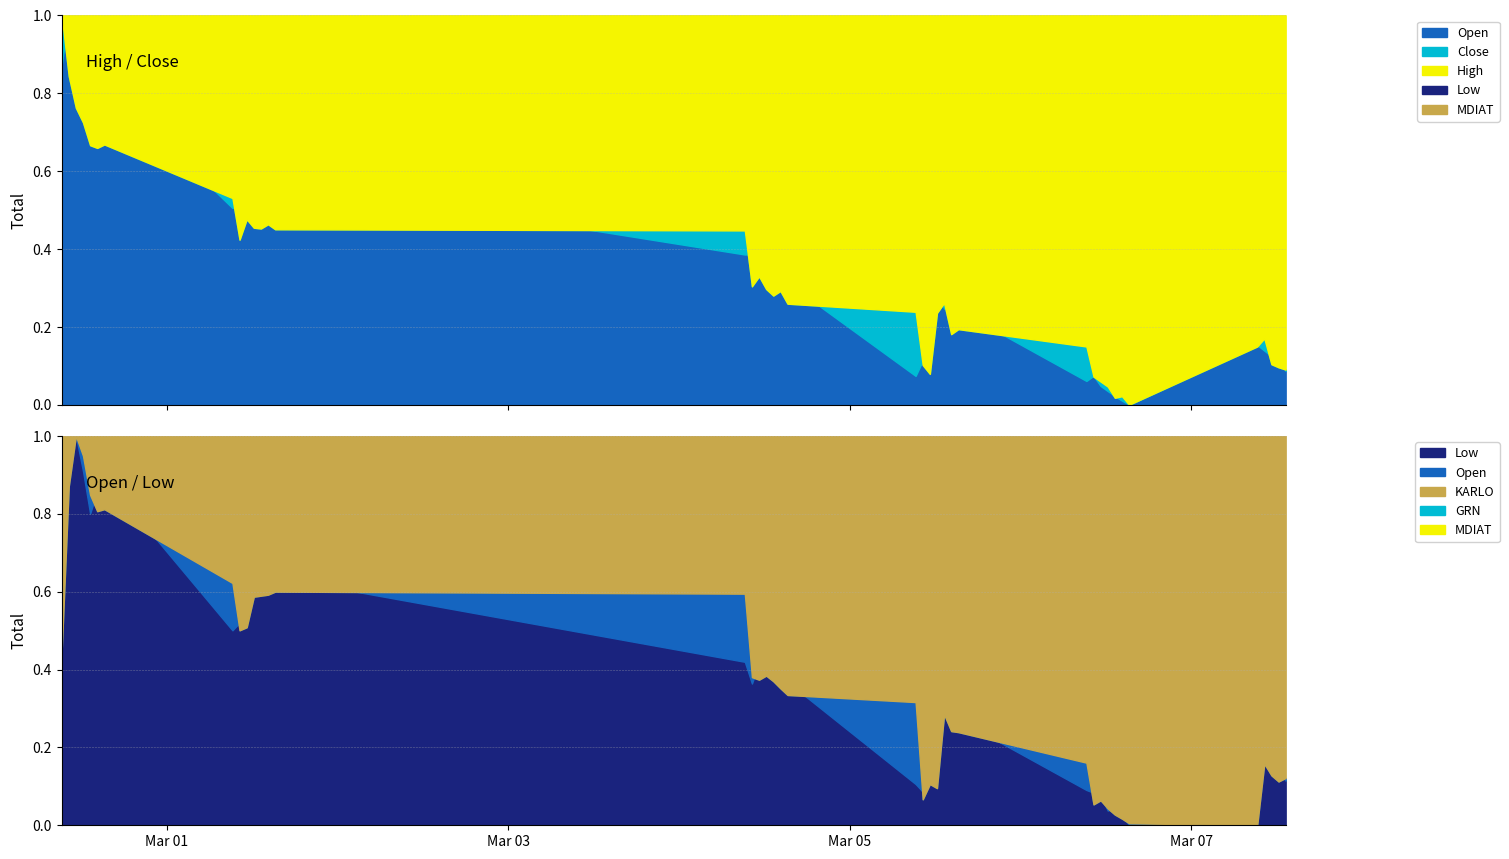

In Close, how many points are higher than both neighbors (excluding endpoints)?

8